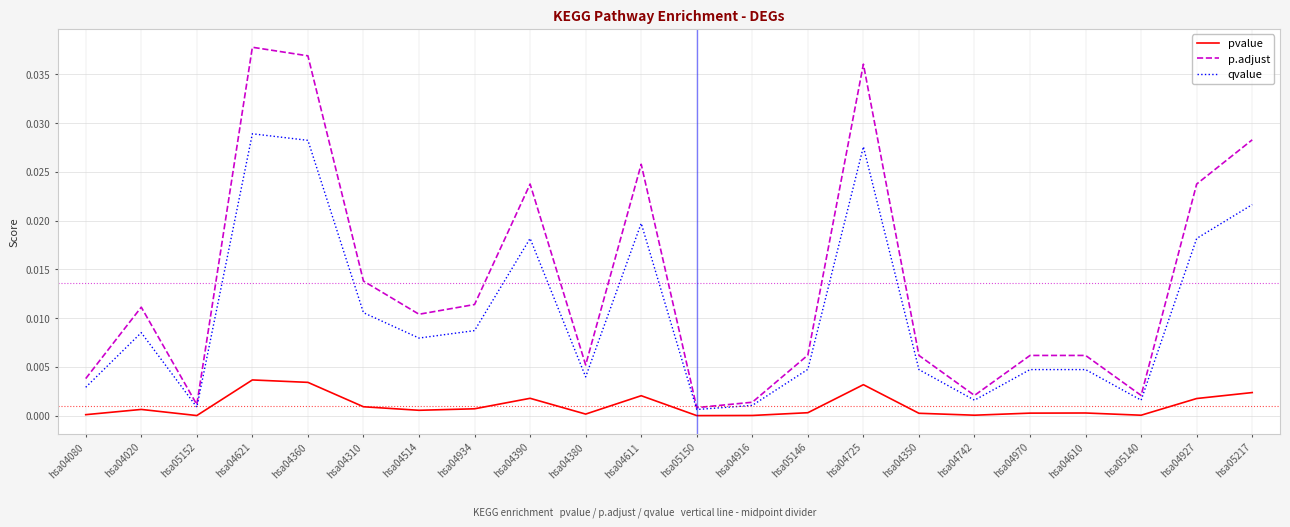

Which label corresponds to the largest value in the chart?

hsa04621